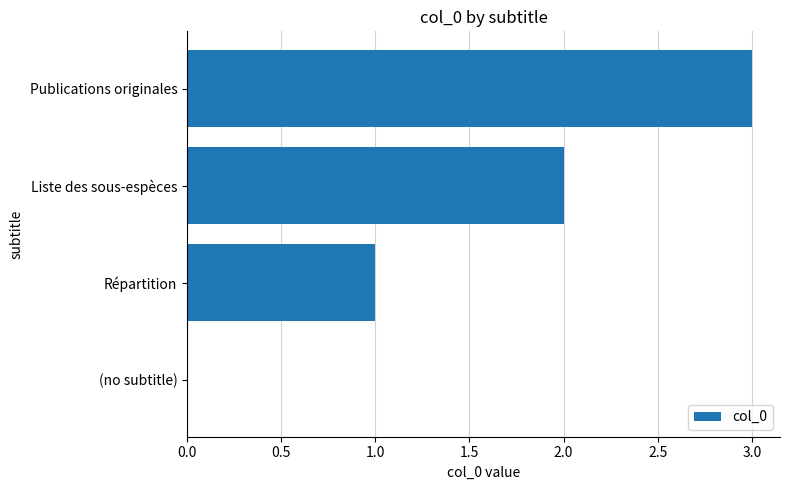

What is the sum of the values at (no subtitle) and Publications originales?

3